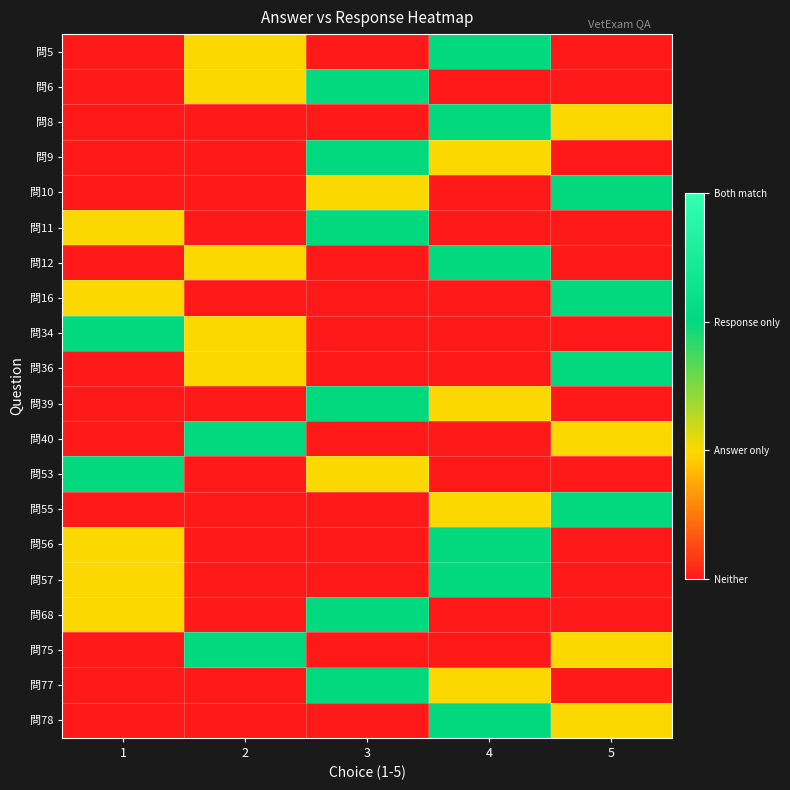

Reading left to right, list all the values displayed in this chart.

問5: 1=0	2=1	3=0	4=2	5=0
問6: 1=0	2=1	3=2	4=0	5=0
問8: 1=0	2=0	3=0	4=2	5=1
問9: 1=0	2=0	3=2	4=1	5=0
問10: 1=0	2=0	3=1	4=0	5=2
問11: 1=1	2=0	3=2	4=0	5=0
問12: 1=0	2=1	3=0	4=2	5=0
問16: 1=1	2=0	3=0	4=0	5=2
問34: 1=2	2=1	3=0	4=0	5=0
問36: 1=0	2=1	3=0	4=0	5=2
問39: 1=0	2=0	3=2	4=1	5=0
問40: 1=0	2=2	3=0	4=0	5=1
問53: 1=2	2=0	3=1	4=0	5=0
問55: 1=0	2=0	3=0	4=1	5=2
問56: 1=1	2=0	3=0	4=2	5=0
問57: 1=1	2=0	3=0	4=2	5=0
問68: 1=1	2=0	3=2	4=0	5=0
問75: 1=0	2=2	3=0	4=0	5=1
問77: 1=0	2=0	3=2	4=1	5=0
問78: 1=0	2=0	3=0	4=2	5=1